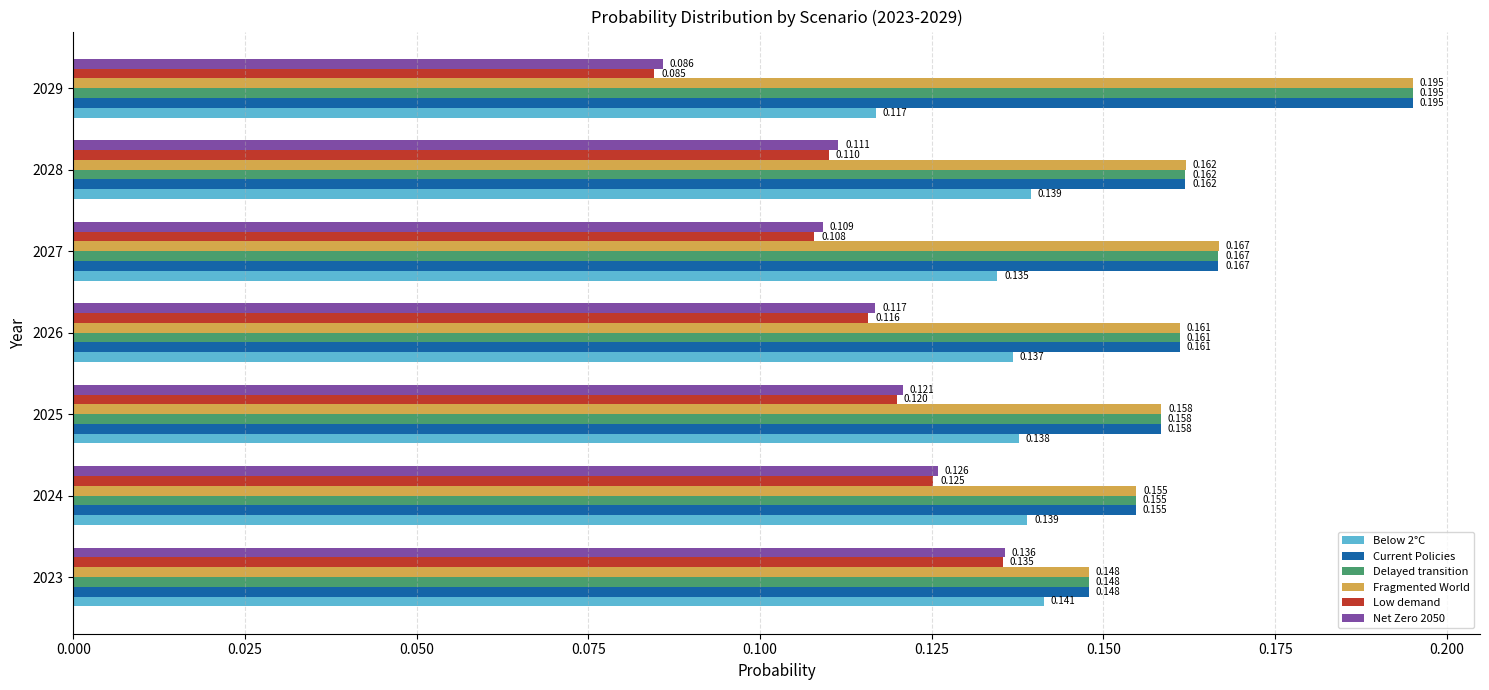

Is the value of Current Policies at 2026 greater than the value of Net Zero 2050 at 2023?

Yes